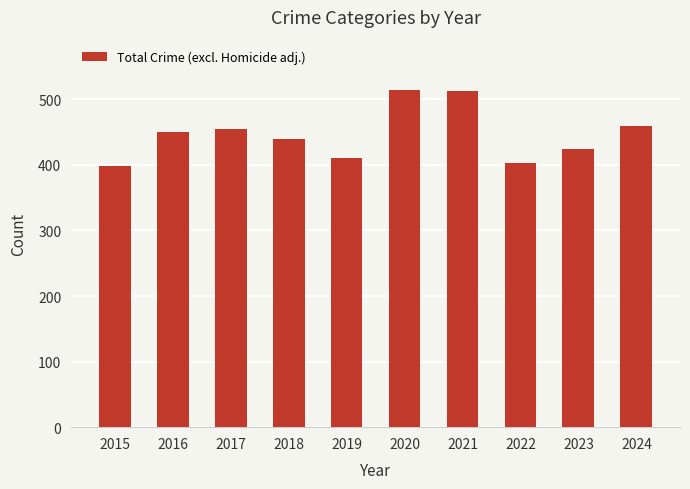

What is the maximum value shown in the chart?

514